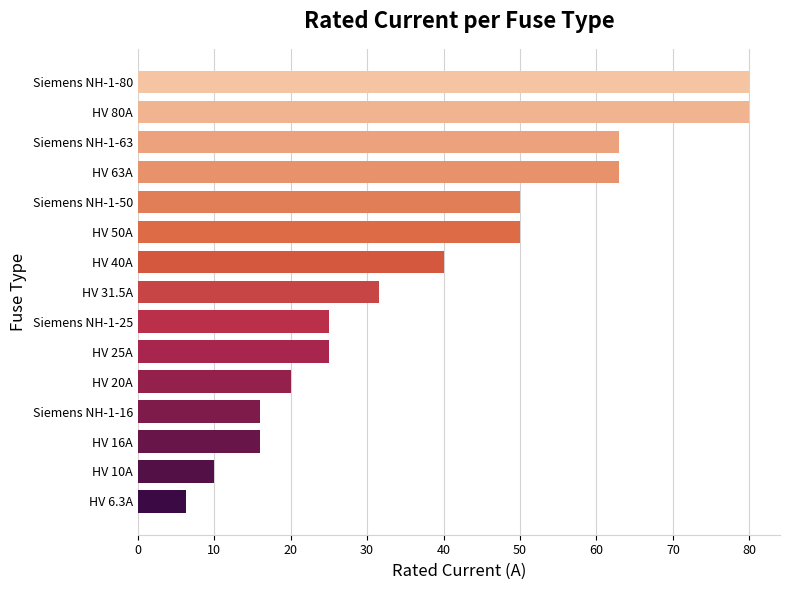

Reading top to bottom, extract all data points from this chart.

80.0	80.0	63.0	63.0	50.0	50.0	40.0	31.5	25.0	25.0	20.0	16.0	16.0	10.0	6.3